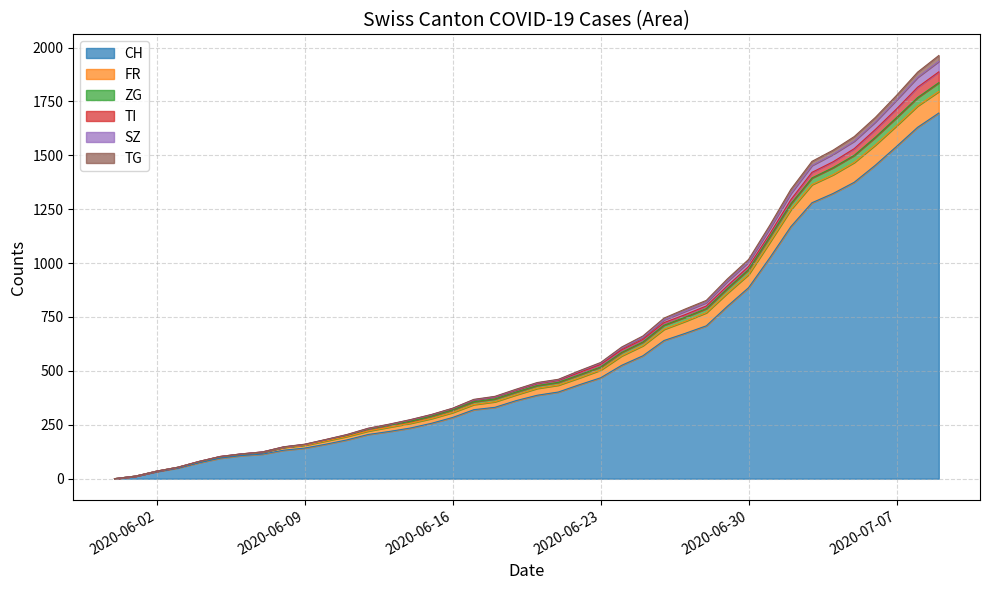

Is it true that ZG equals 1421 at 2020-07-03?

True